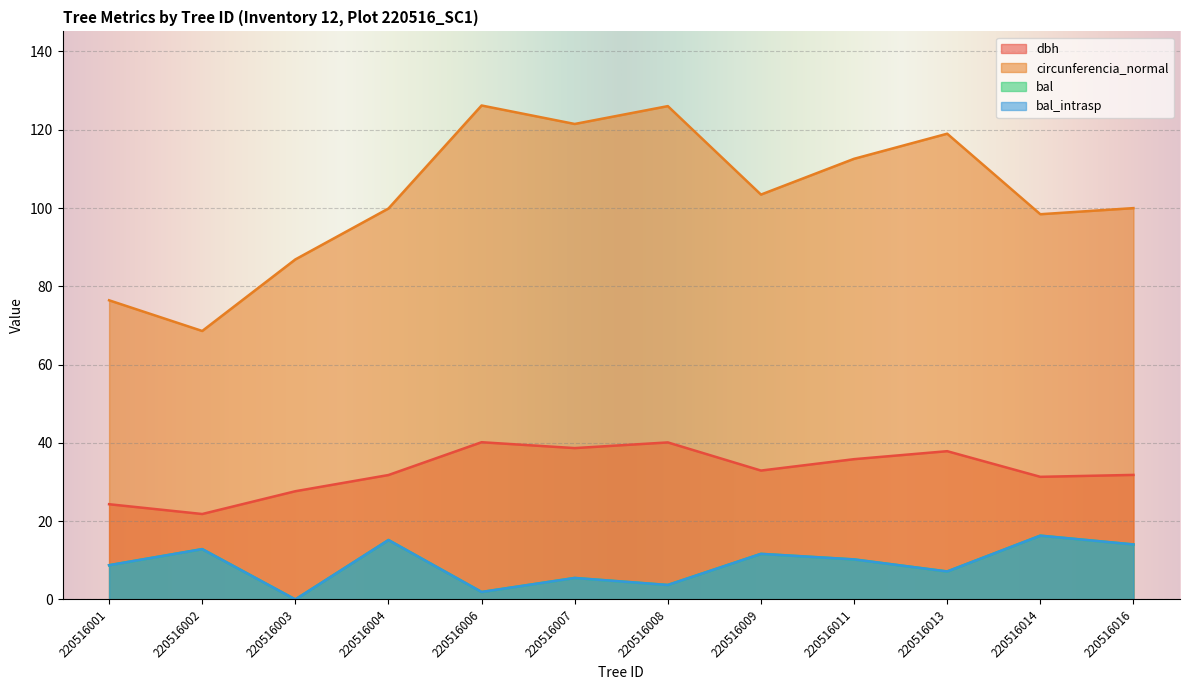

What is the approximate value of dbh at 220516002?

21.8